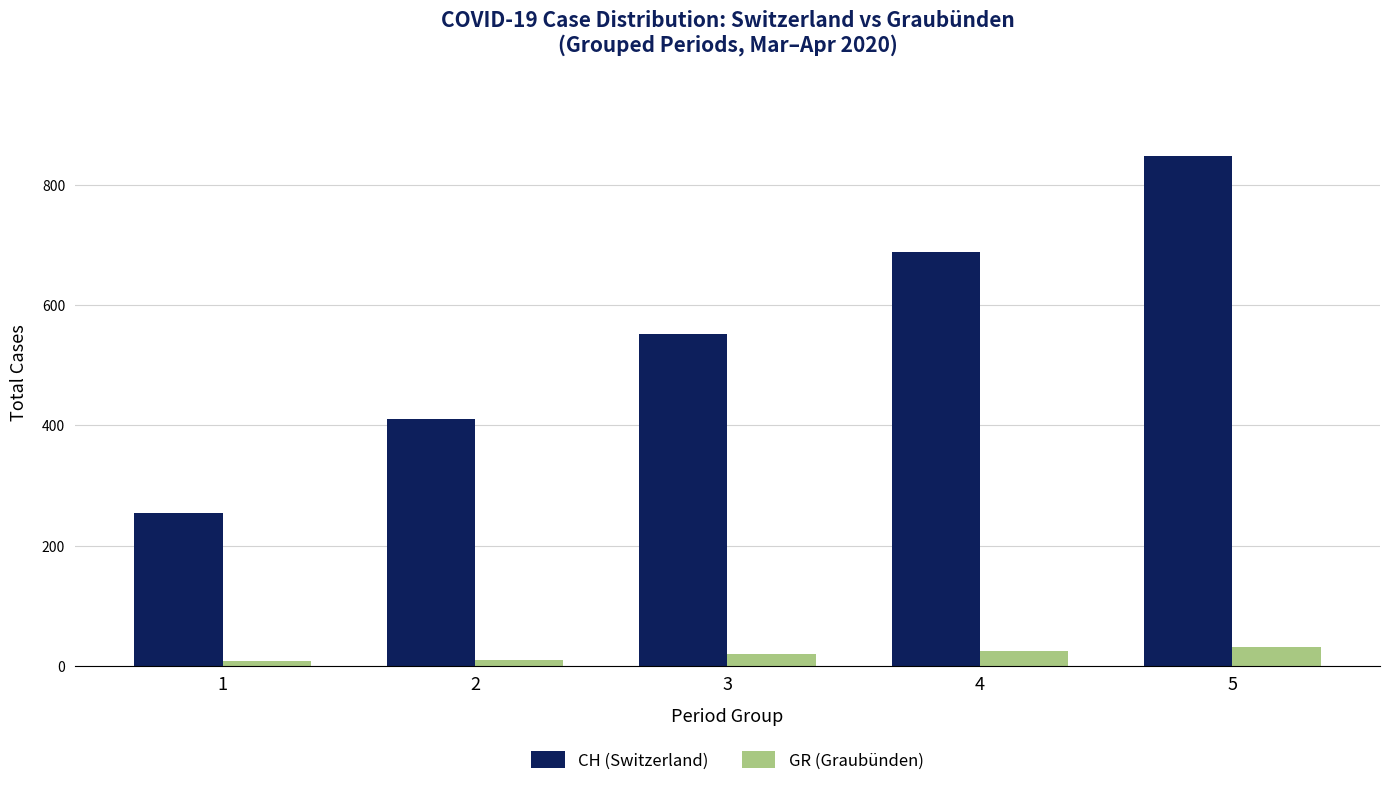

What is the maximum value for CH (Switzerland)?

849